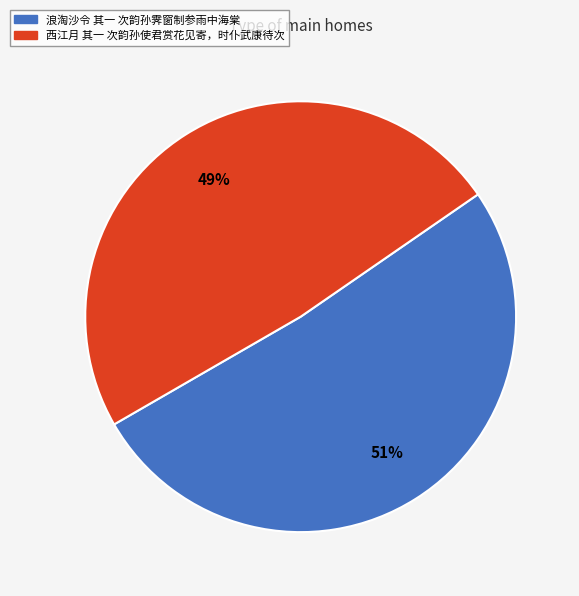

To the nearest percent, what is the average slice percentage?

50%